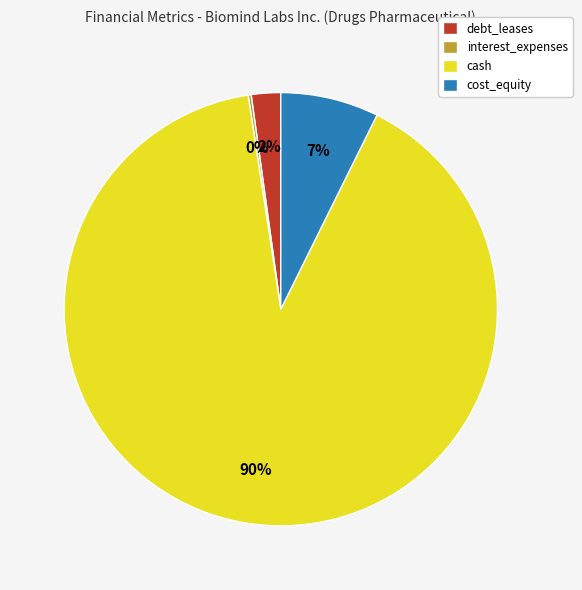

To the nearest percent, what is the average slice percentage?

25%